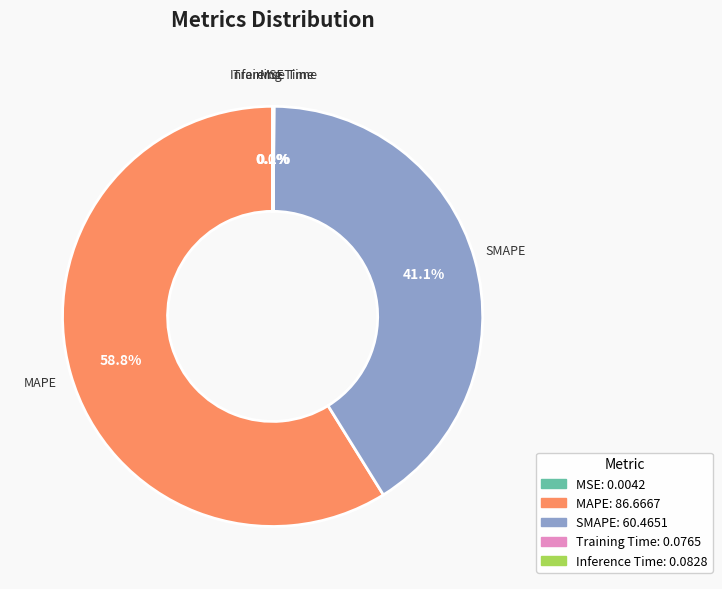

Which category has the biggest portion of the pie?

MAPE